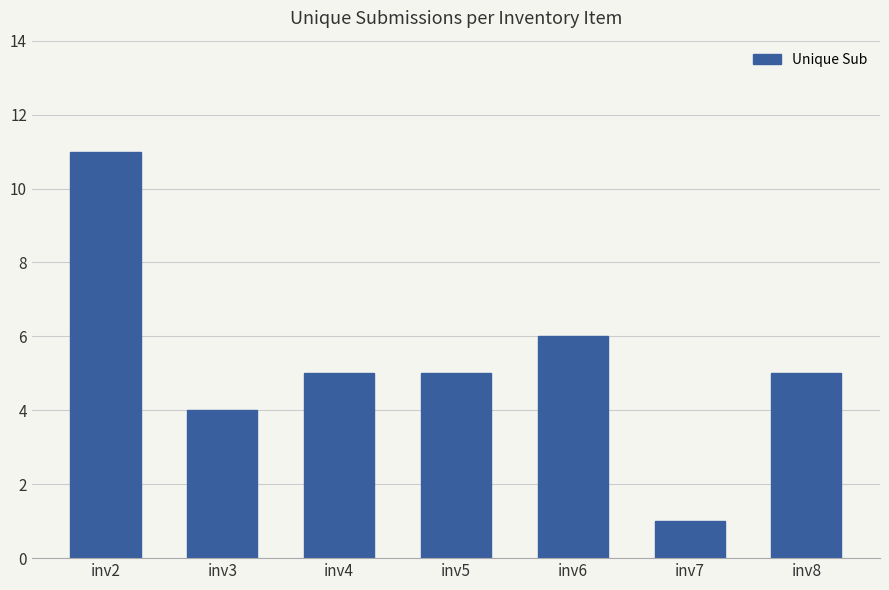

Is it true that the value at inv4 is 8?

False